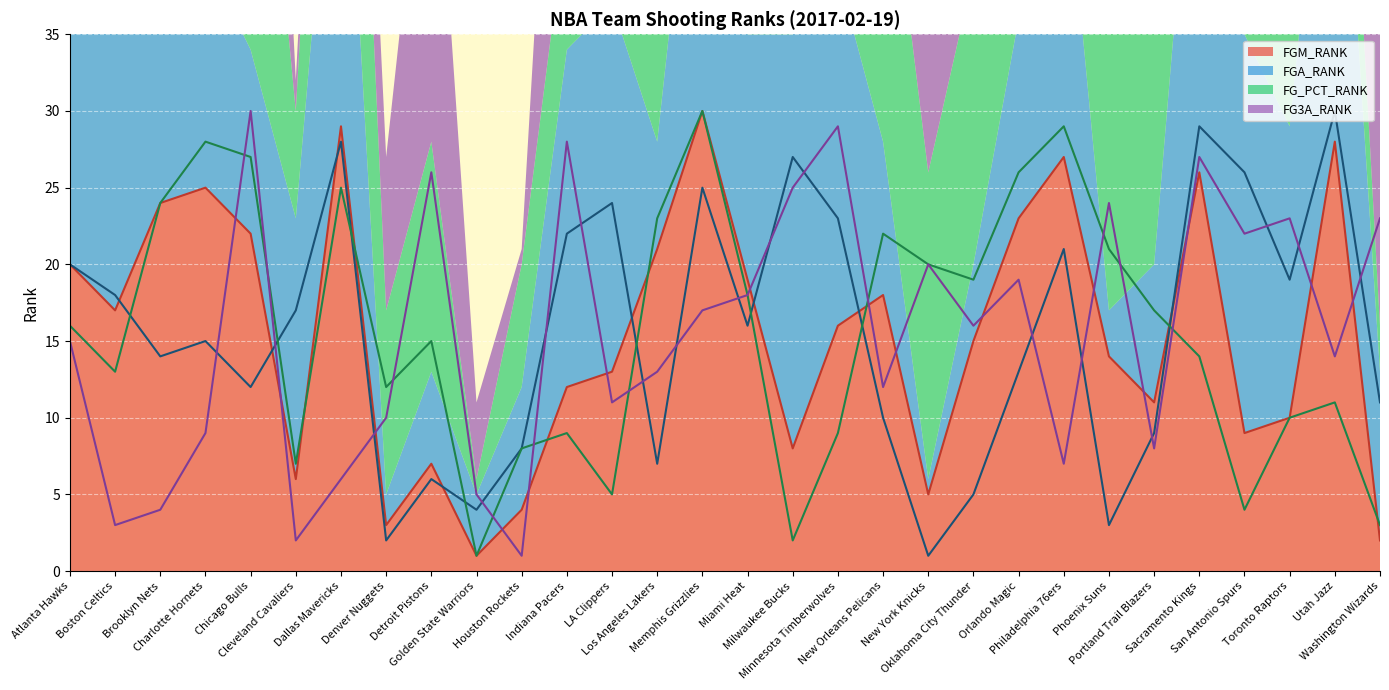

In FG3A_RANK (line), how many points are lower than both neighbors (excluding endpoints)?

10